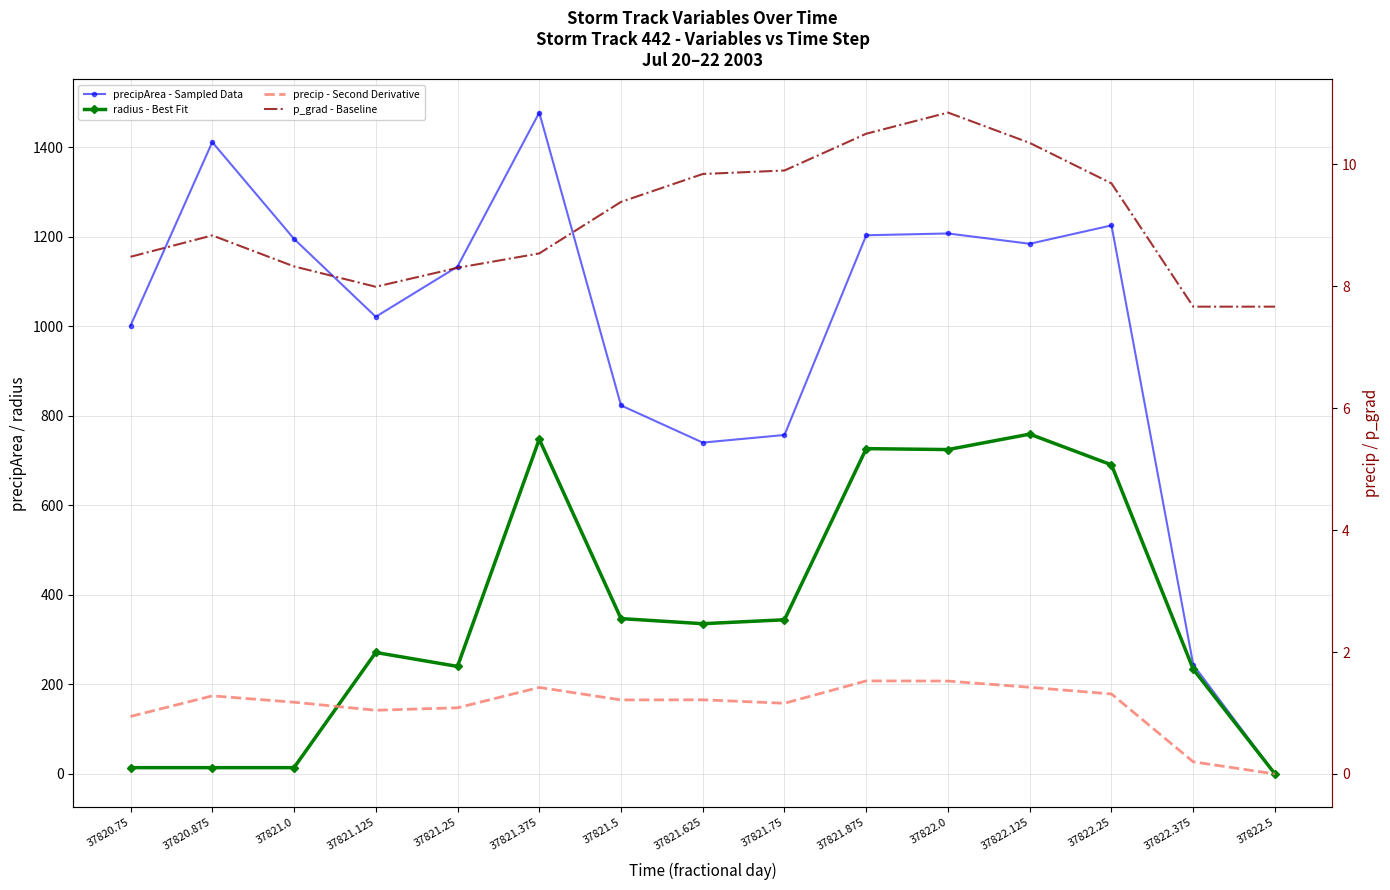

What is the difference between the highest and lowest values at 37820.875?

1409.7